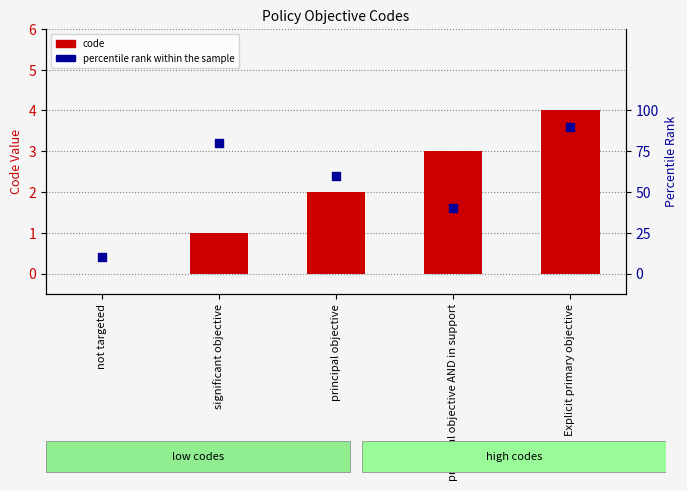

Is the value of code at principal objective AND in support greater than the value of percentile rank within the sample at significant objective?

No